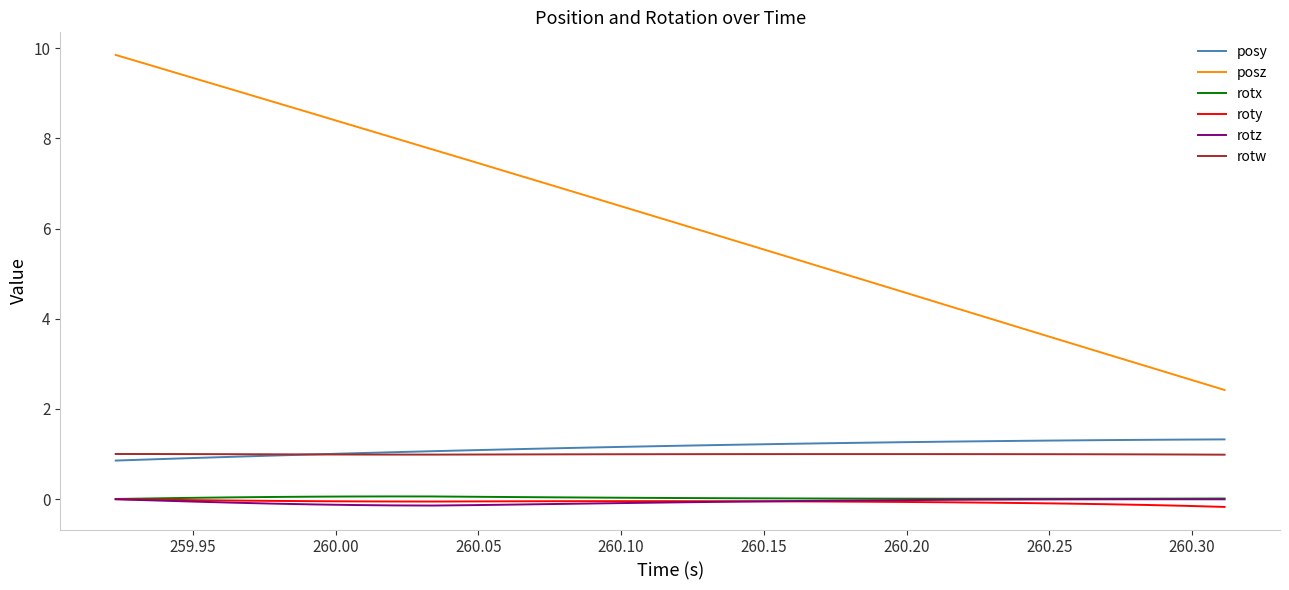

What is the greatest value displayed?

9.9